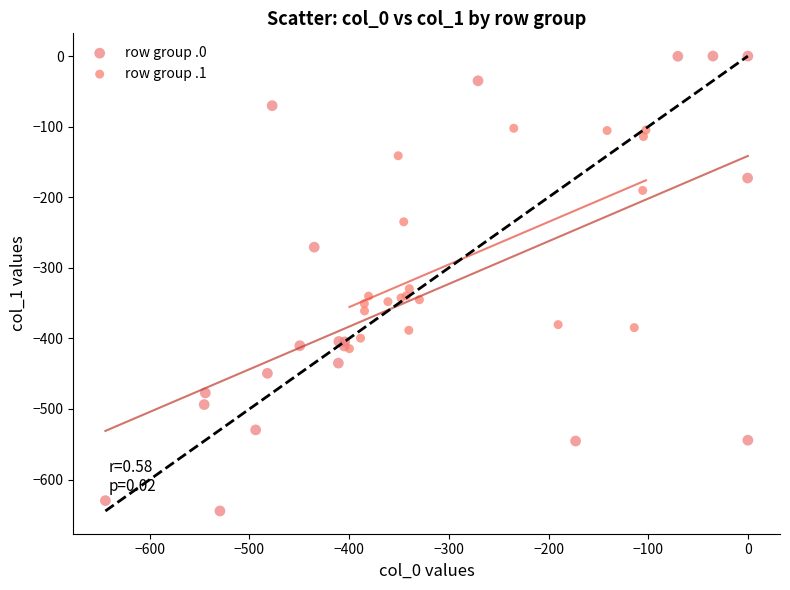

Which series has the widest spread of Y values?

row group .0